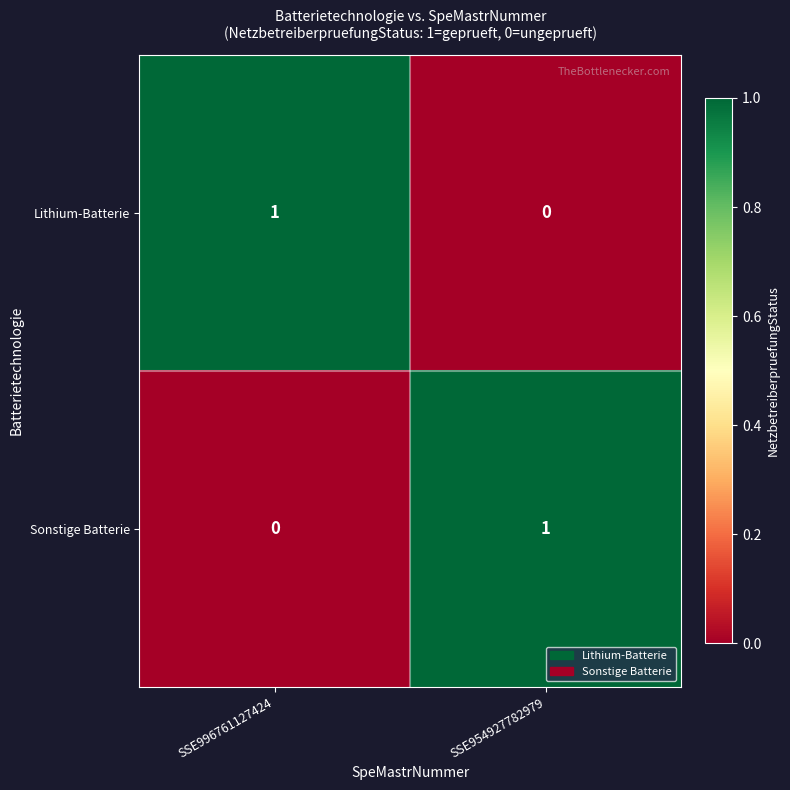

Where is Lithium-Batterie nearest to the value 0?

SSE954927782979